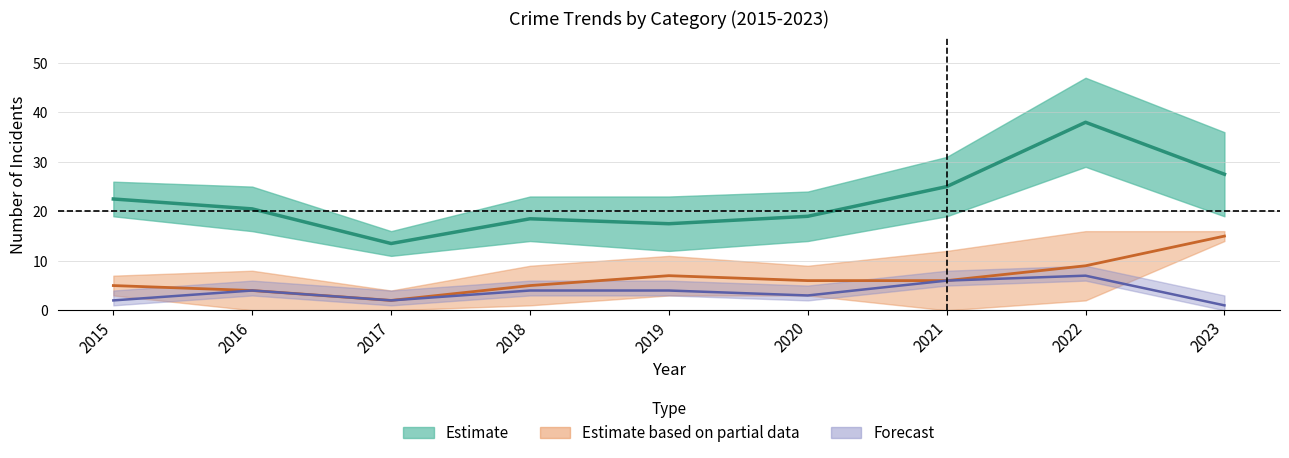

How many lines are shown in the chart?

3